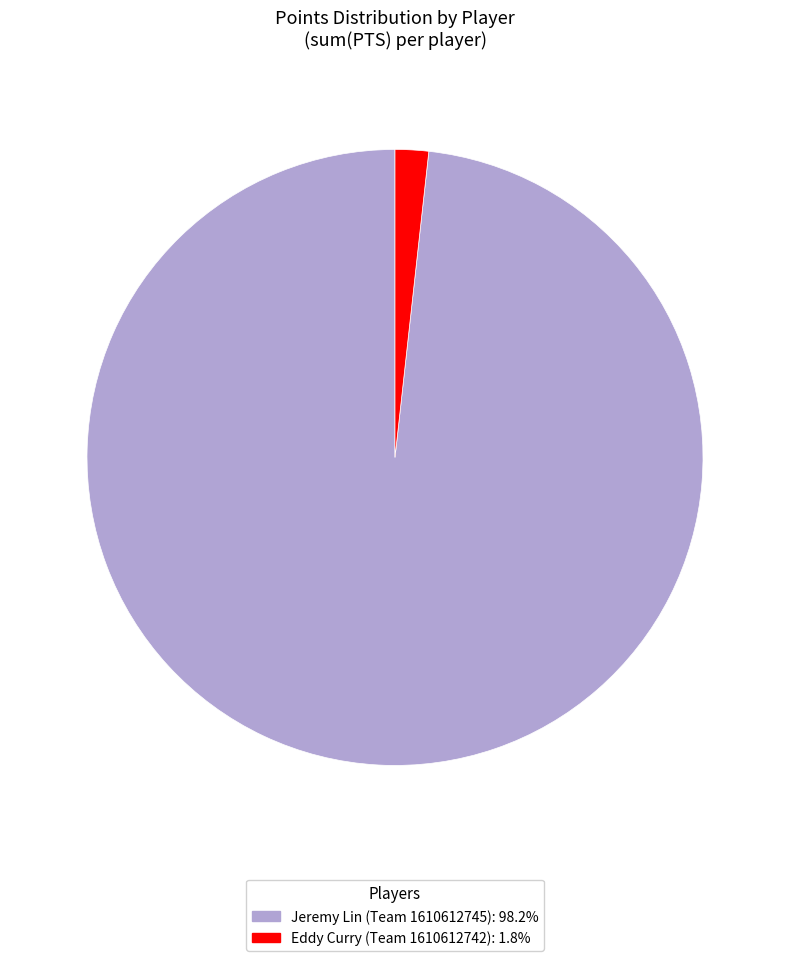

Is there a majority slice in this chart?

Yes